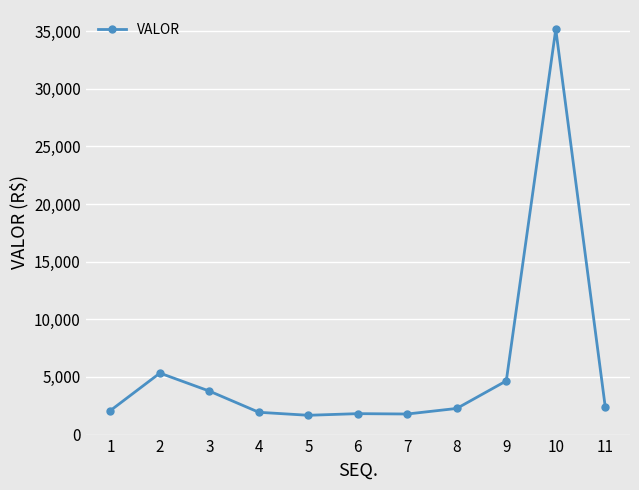

What is the ratio of the value at 5 to the value at 3?

0.4